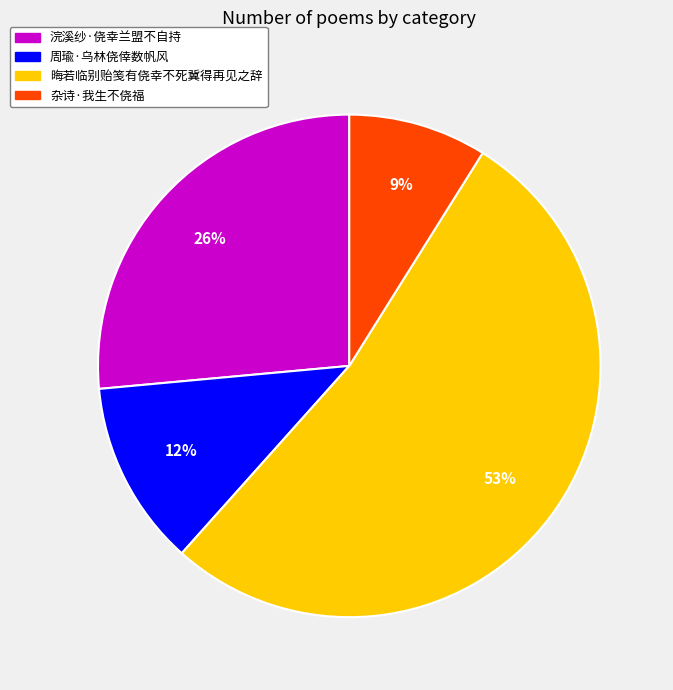

How many segments does this pie chart have?

4